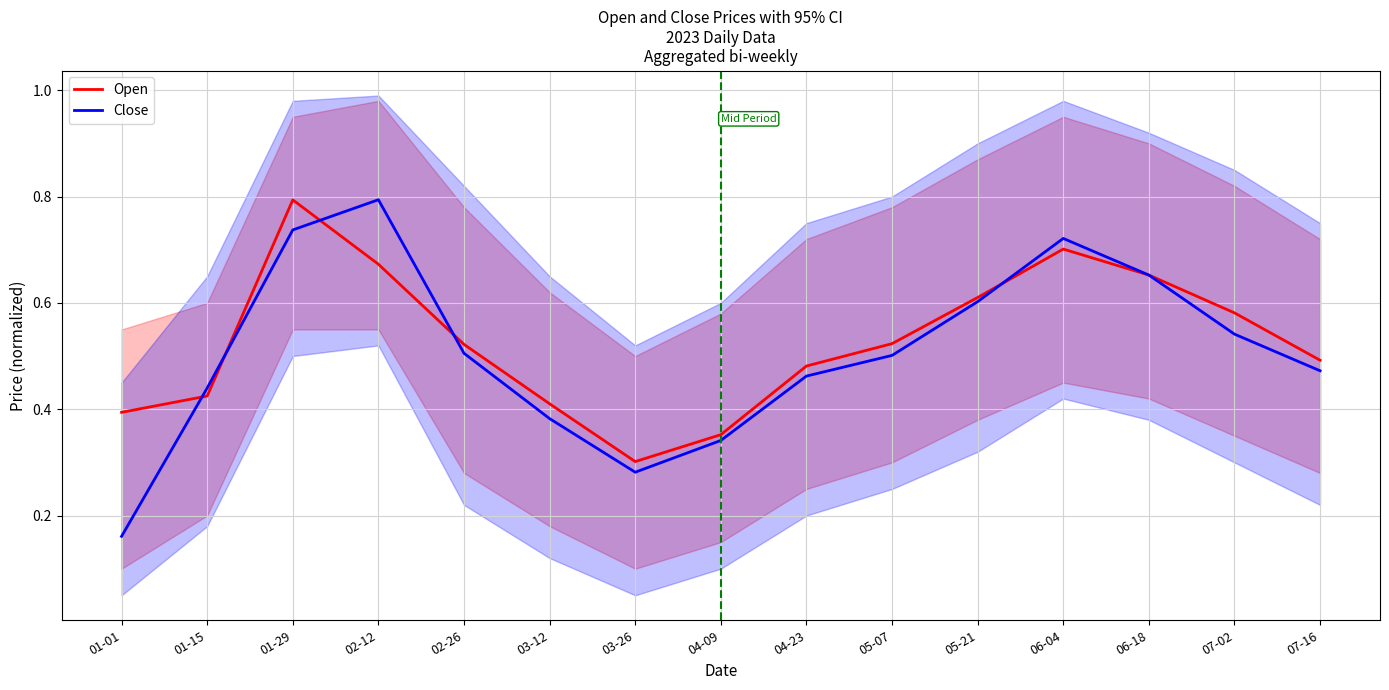

Does the chart display data point markers on the line(s)?

No